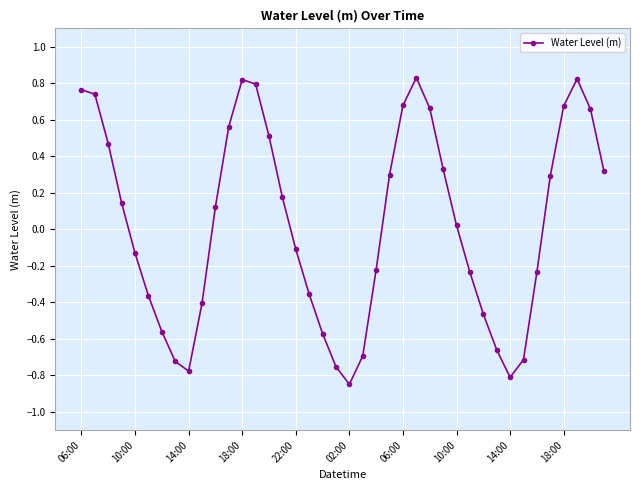

True or false: there are more than 1 points higher than both neighbors.

True